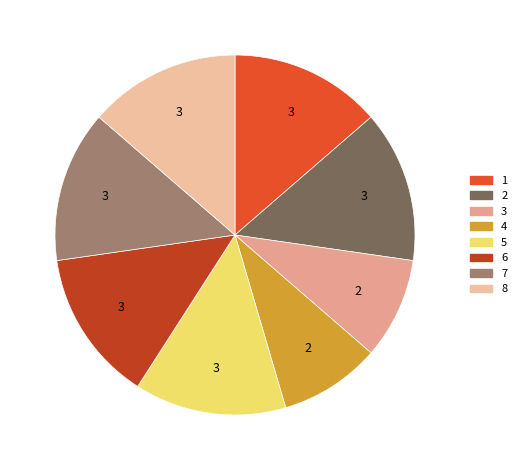

What percentage is the 3 slice, to the nearest percent?

9%